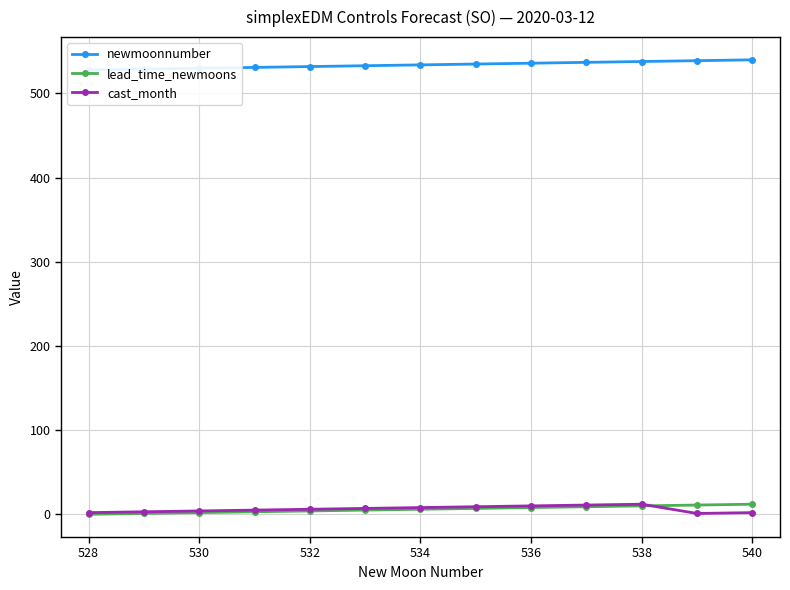

What is the highest value of the cast_month series?

12